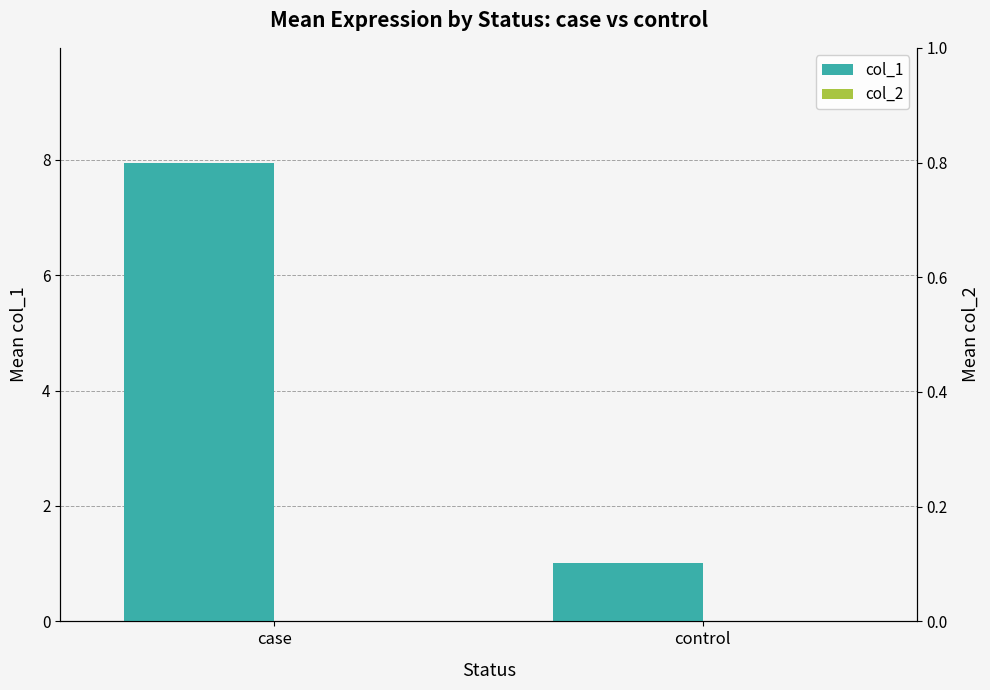

Rank the series at case from highest to lowest value.

col_1, col_2